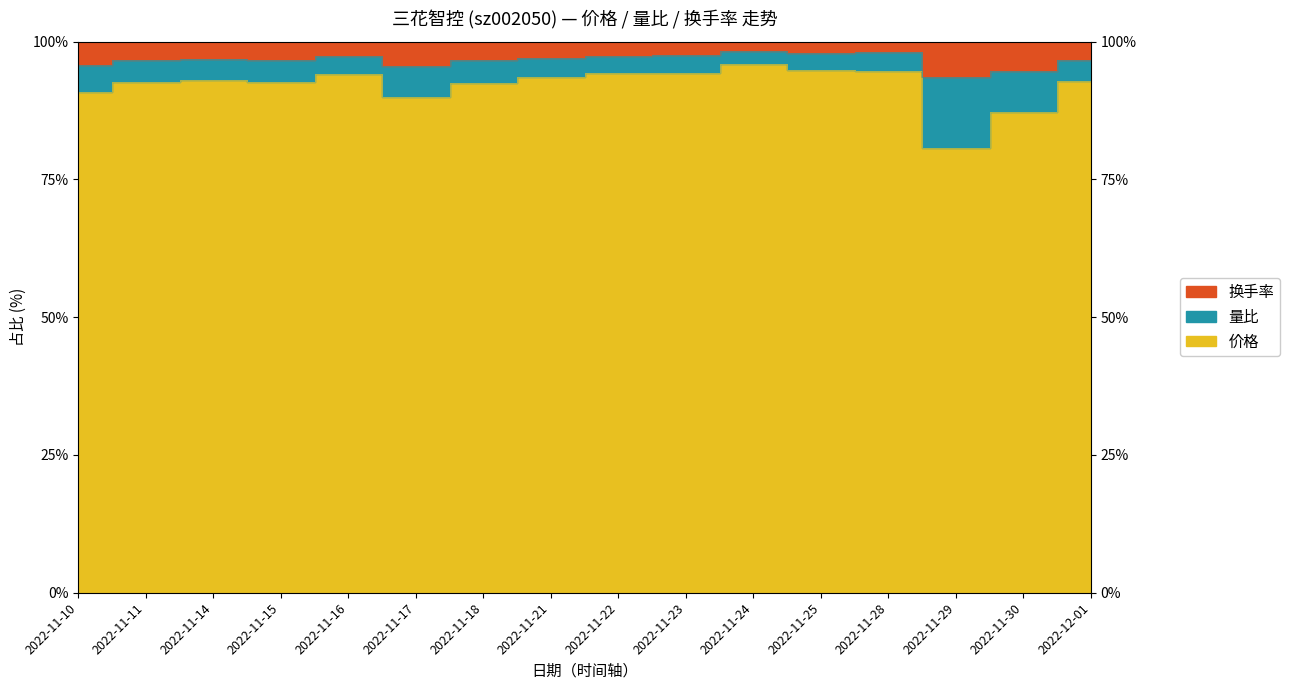

What is the label of the 9th point from the right?

2022-11-21